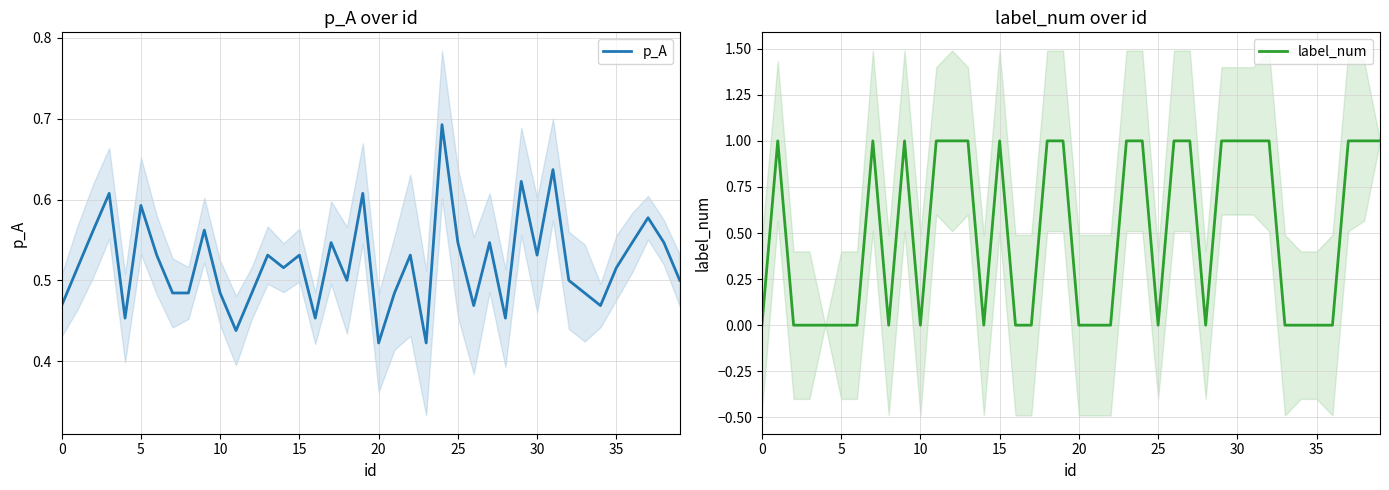

Is it true that label_num equals 0.4 at 17?

False